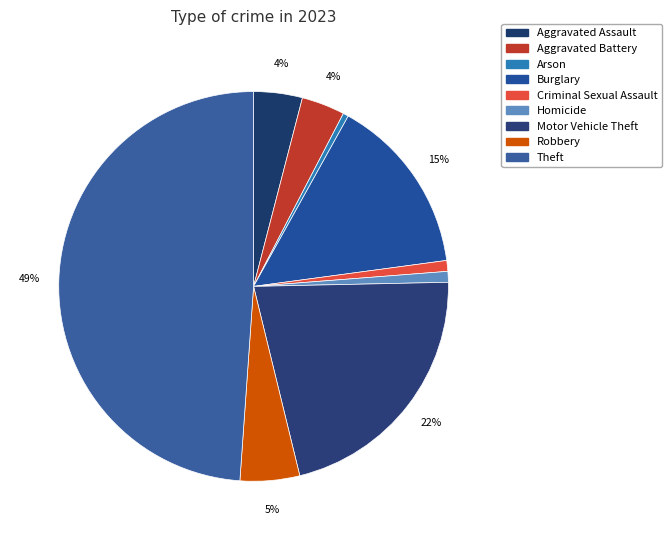

To the nearest percent, what percentage of the pie is Aggravated Battery?

4%